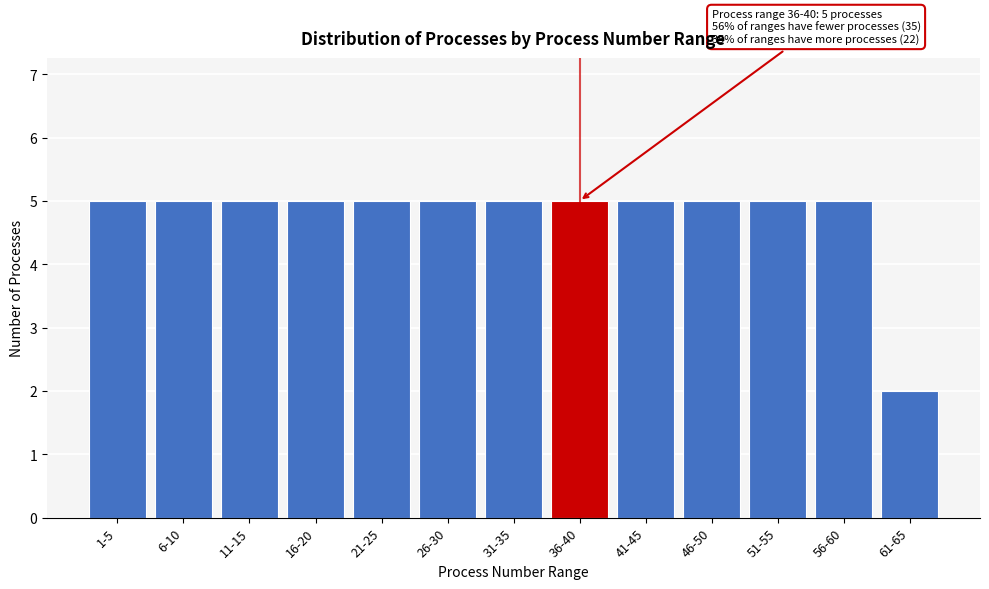

Reading left to right, extract all data points from this chart.

5	5	5	5	5	5	5	5	5	5	5	5	2